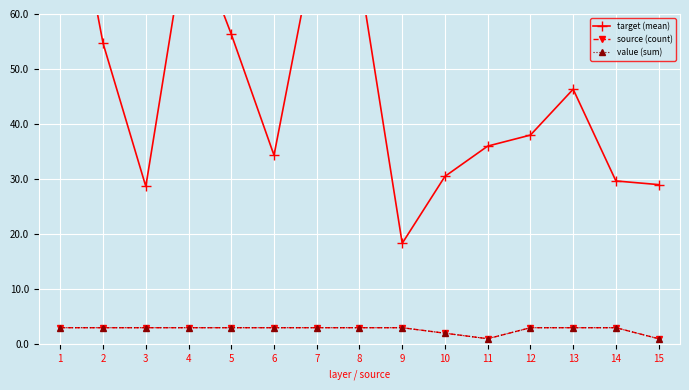

Which series changed the most between 9 and 13?

target (mean)